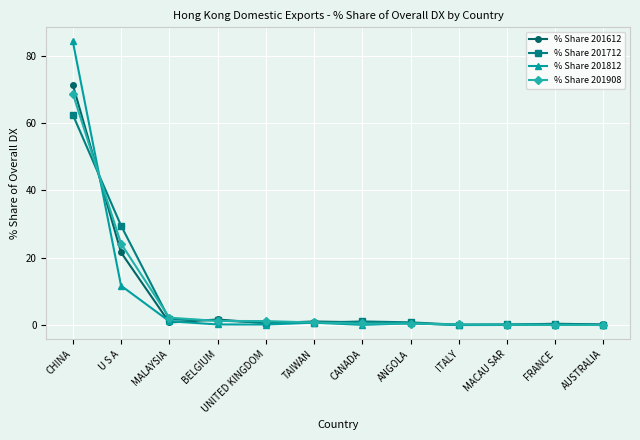

True or false: % Share 201712 and % Share 201612 cross at least once.

True